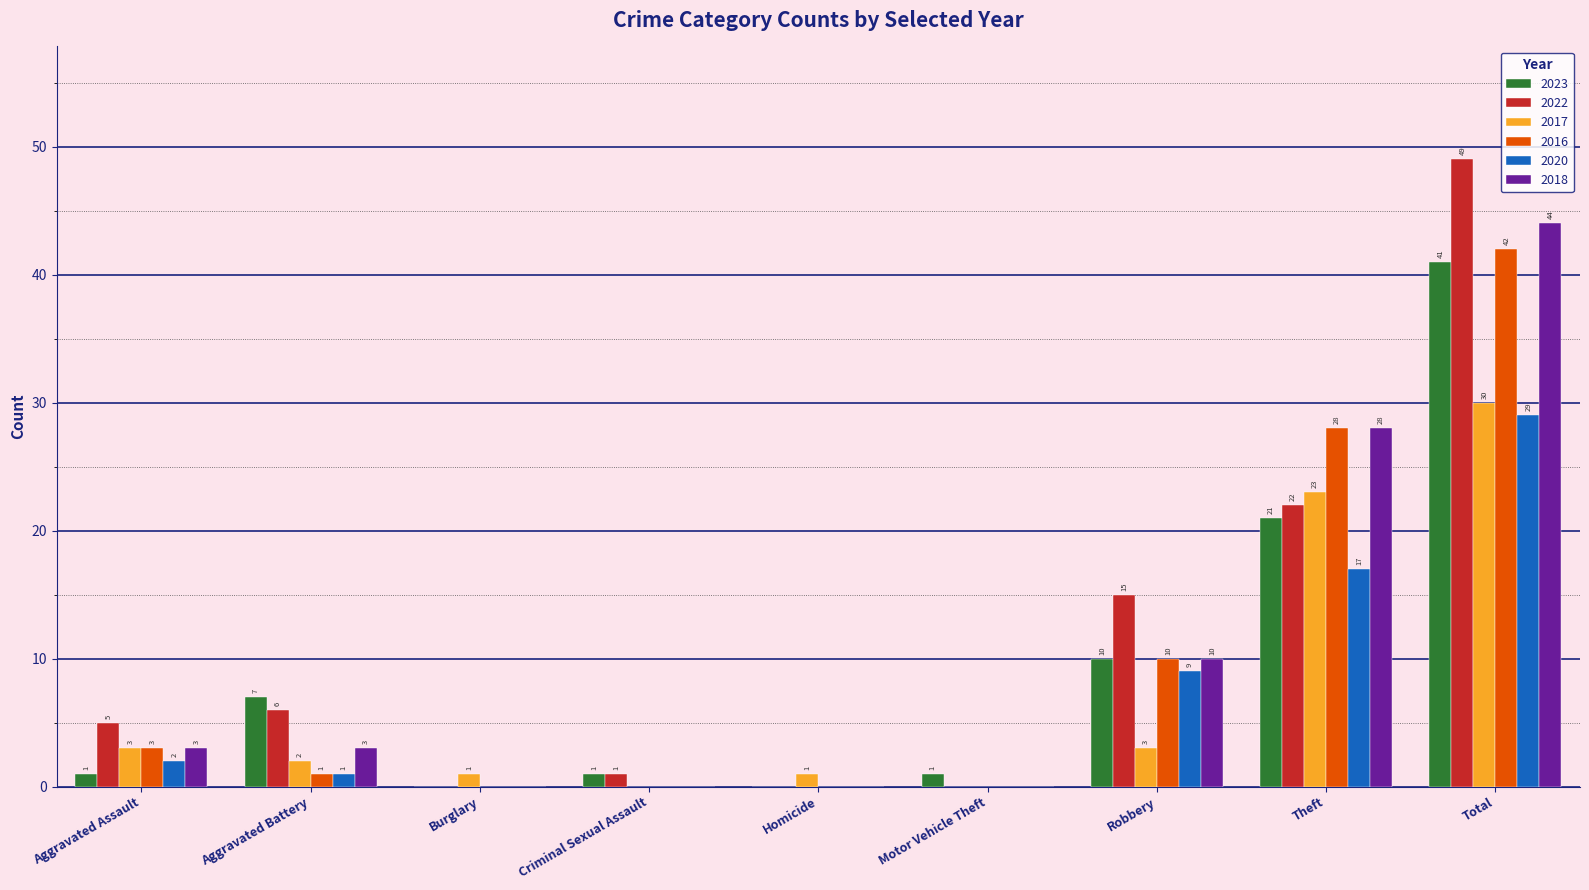

Are the bars horizontal?

No